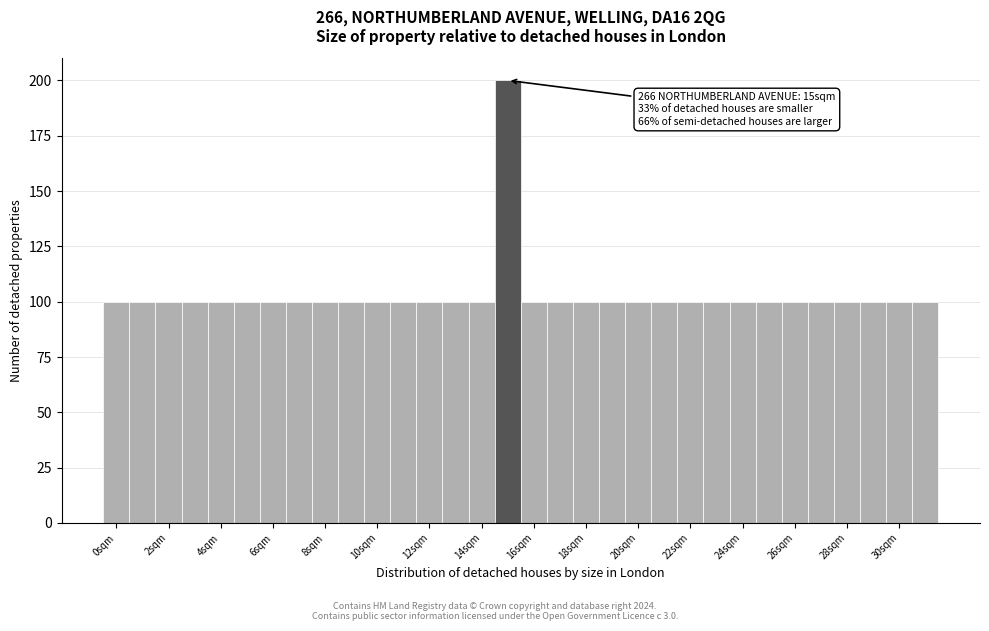

Over which range of the x-axis is the bar tallest?

14.5 to 15.5